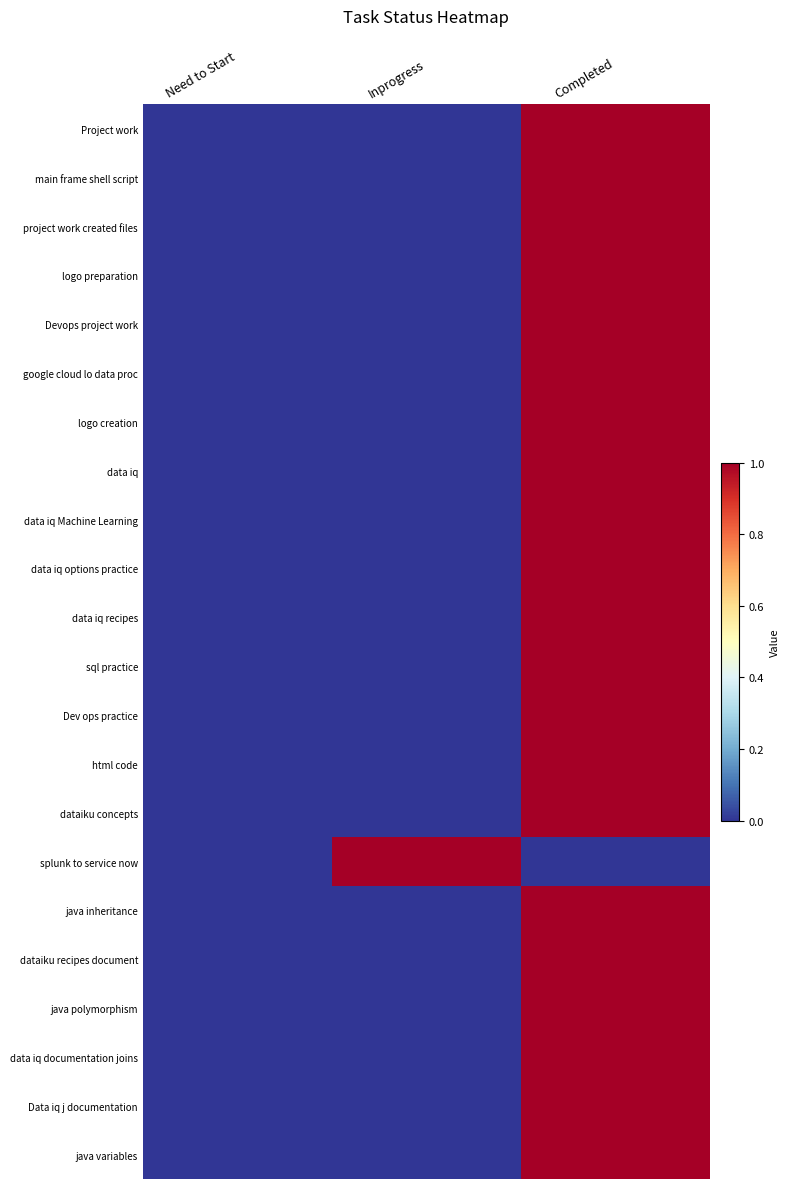

Which series has the widest spread of values?

Project work